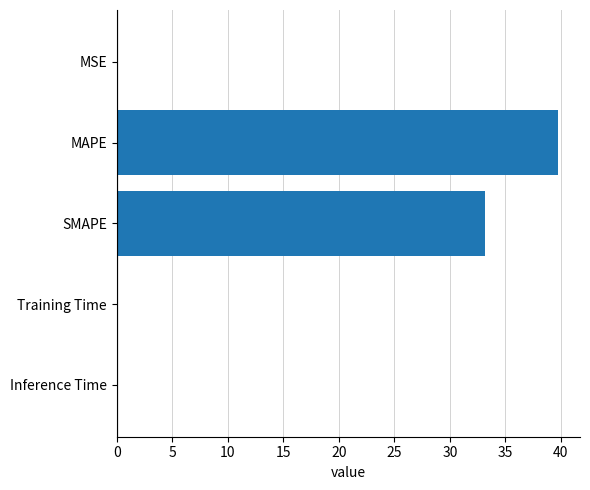

What is the sum of all values?

72.9